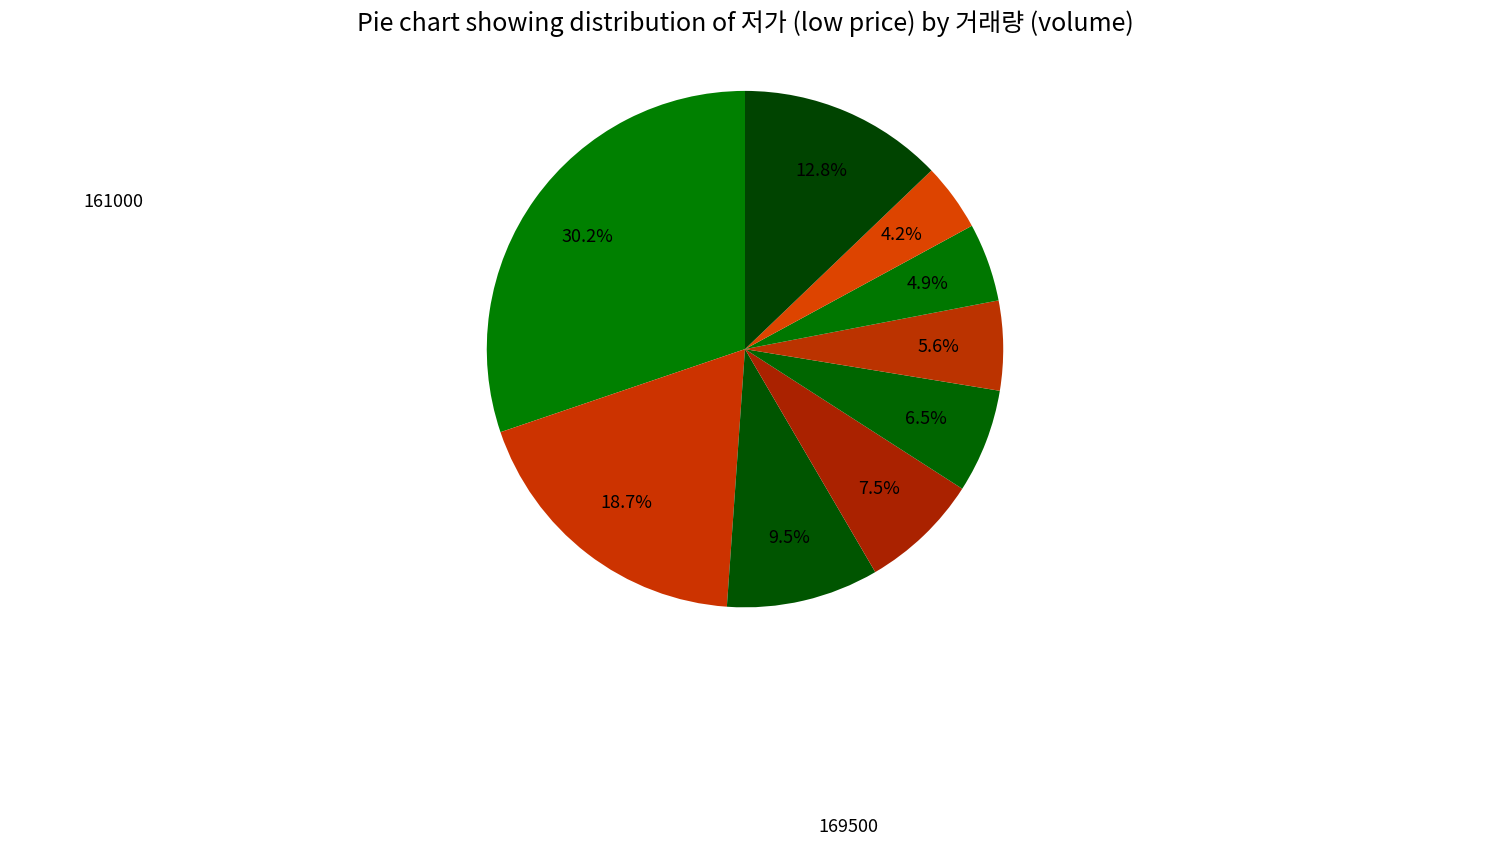

How many slices are in this pie chart?

9